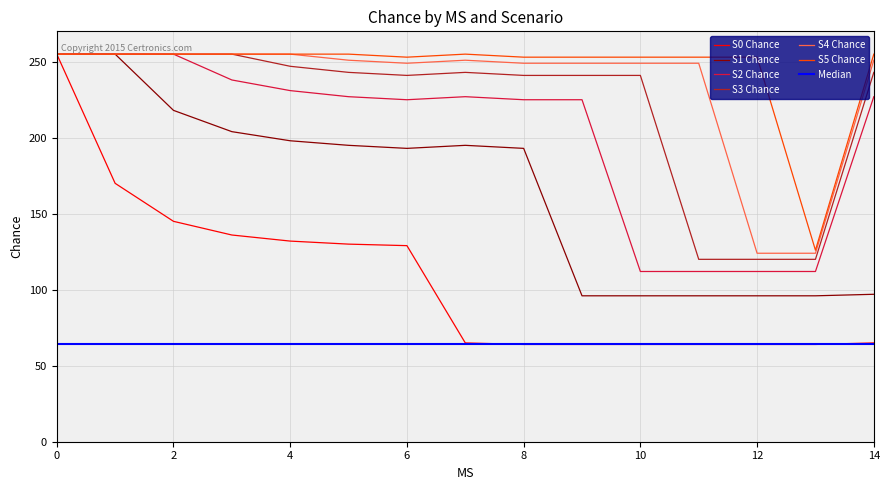

True or false: S2 Chance and S4 Chance intersect in this chart.

False